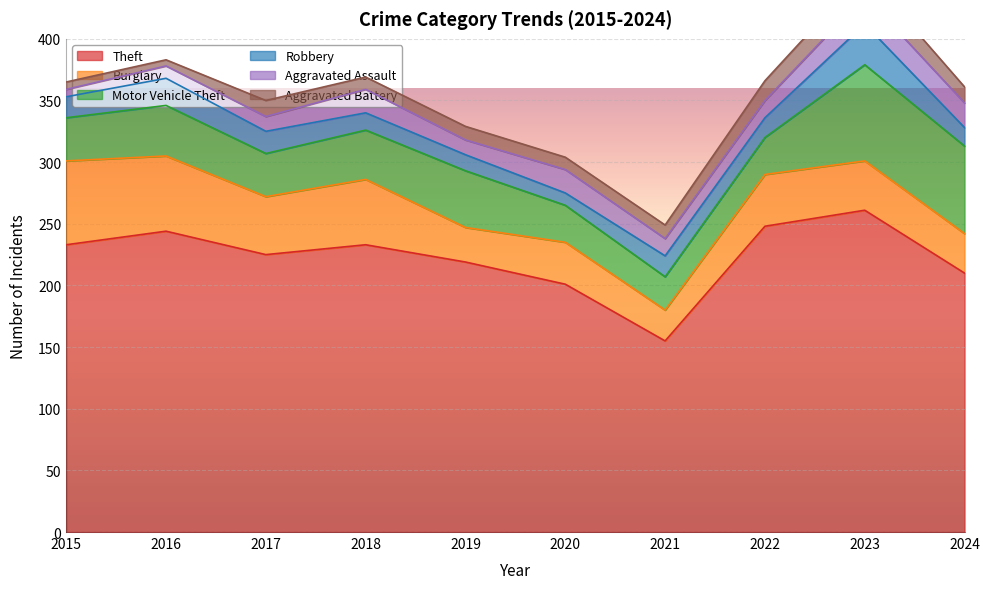

How many interior local valleys does the Aggravated Assault series have?

1